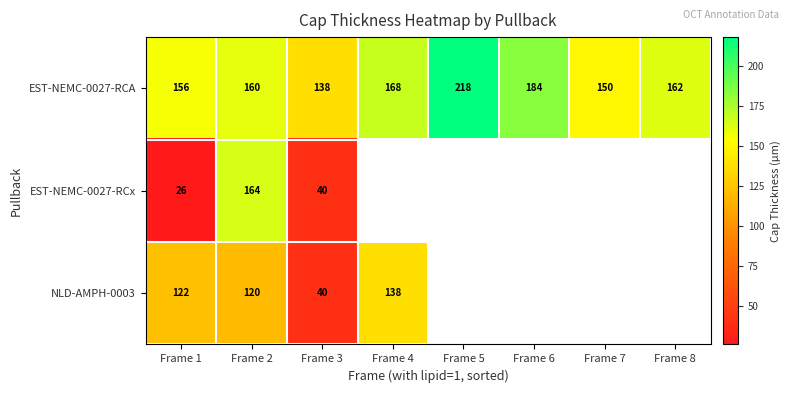

Where is EST-NEMC-0027-RCA nearest to the value 178?

Frame 6